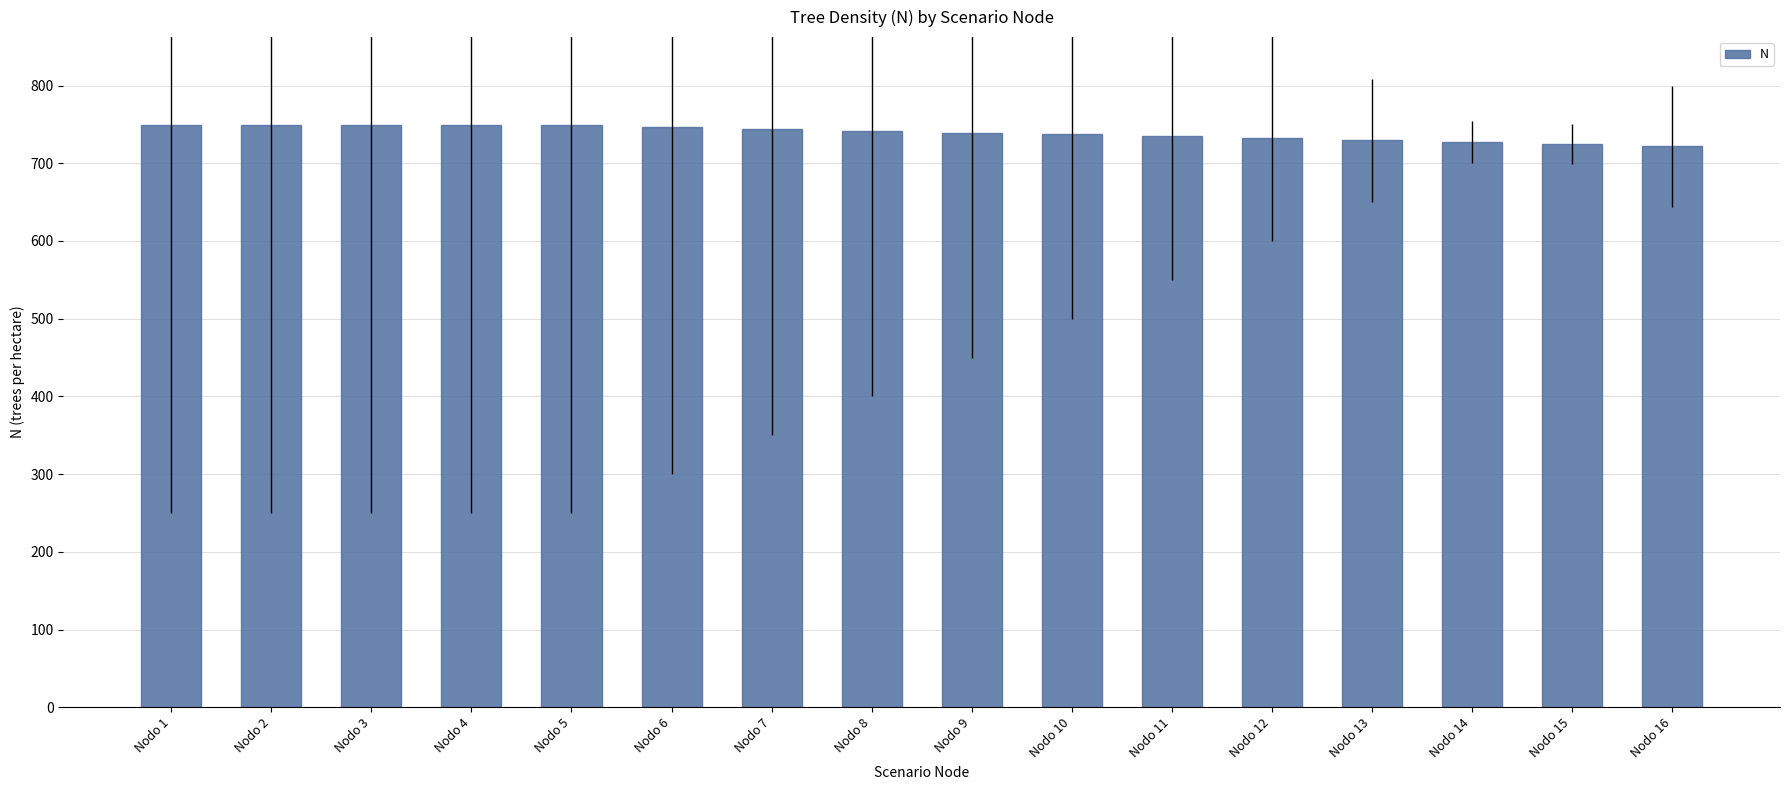

What is the difference between the values at Nodo 8 and Nodo 10?

5.1